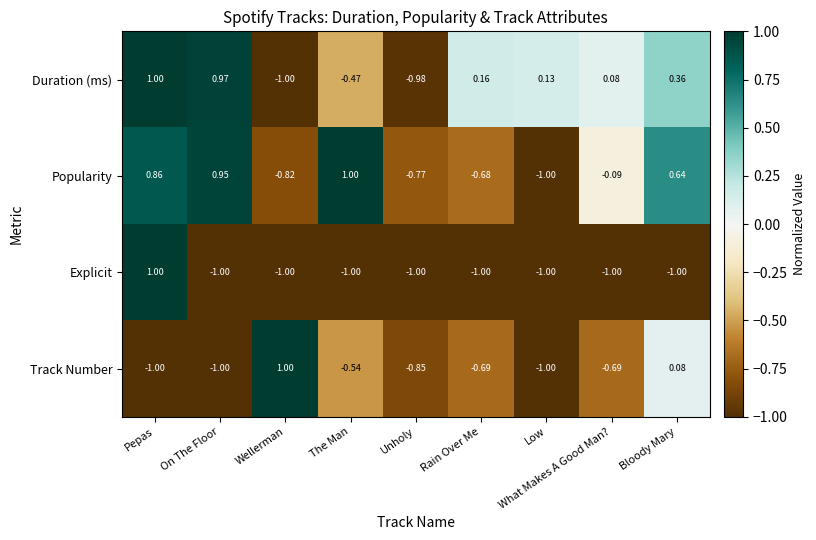

At Bloody Mary, list the series in order from largest to smallest.

Popularity, Duration (ms), Track Number, Explicit